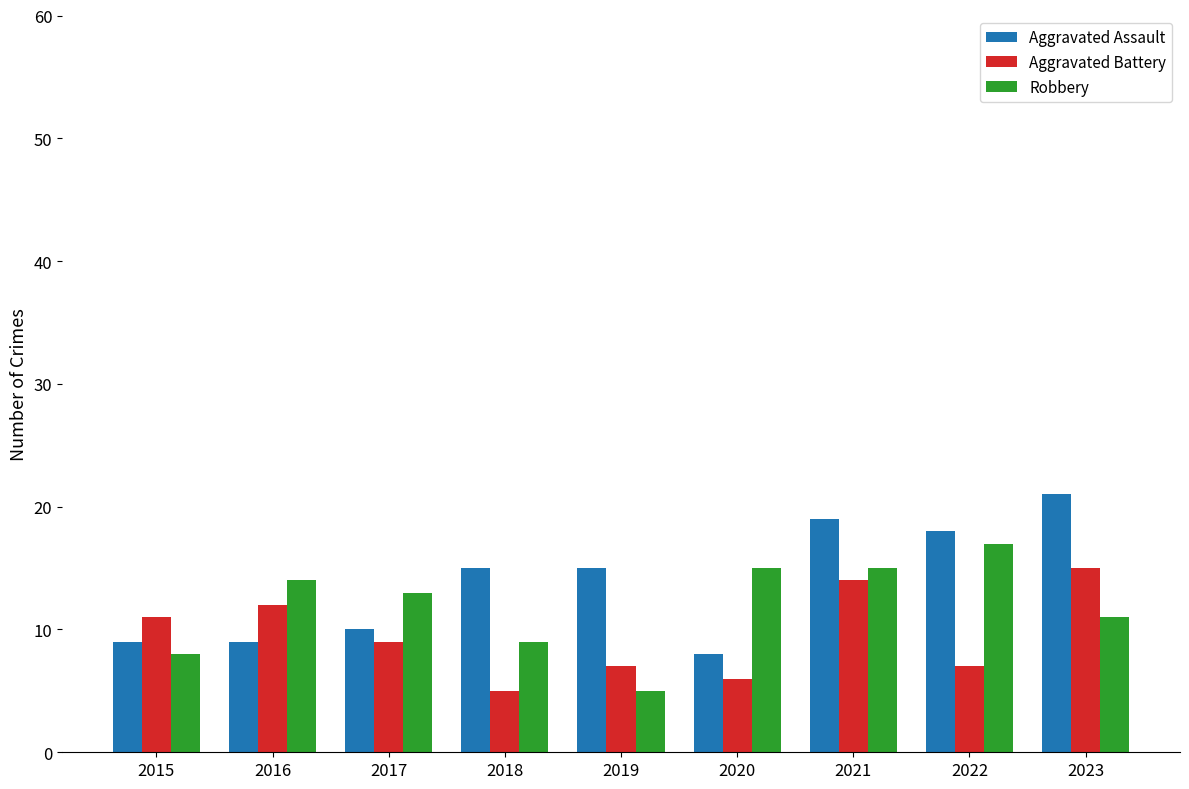

Count the number of data series in this chart.

3